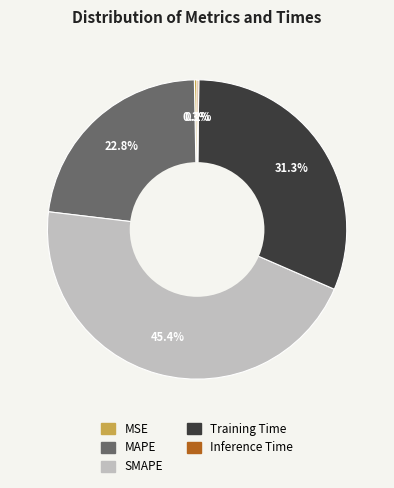

To the nearest percent, what is the difference between the largest and smallest slice percentages?

45%